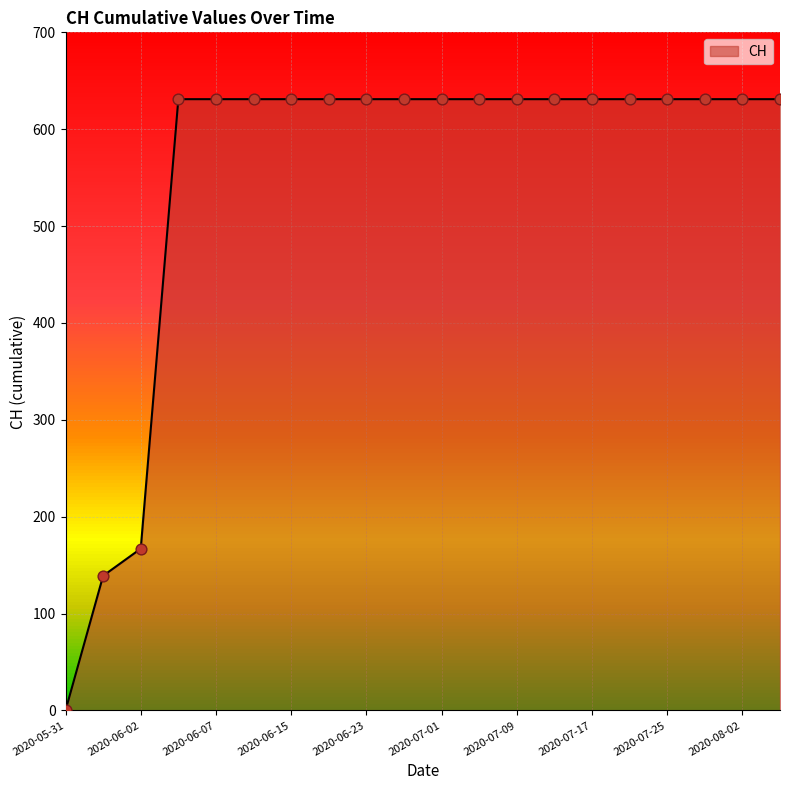

What is the greatest value displayed?

631